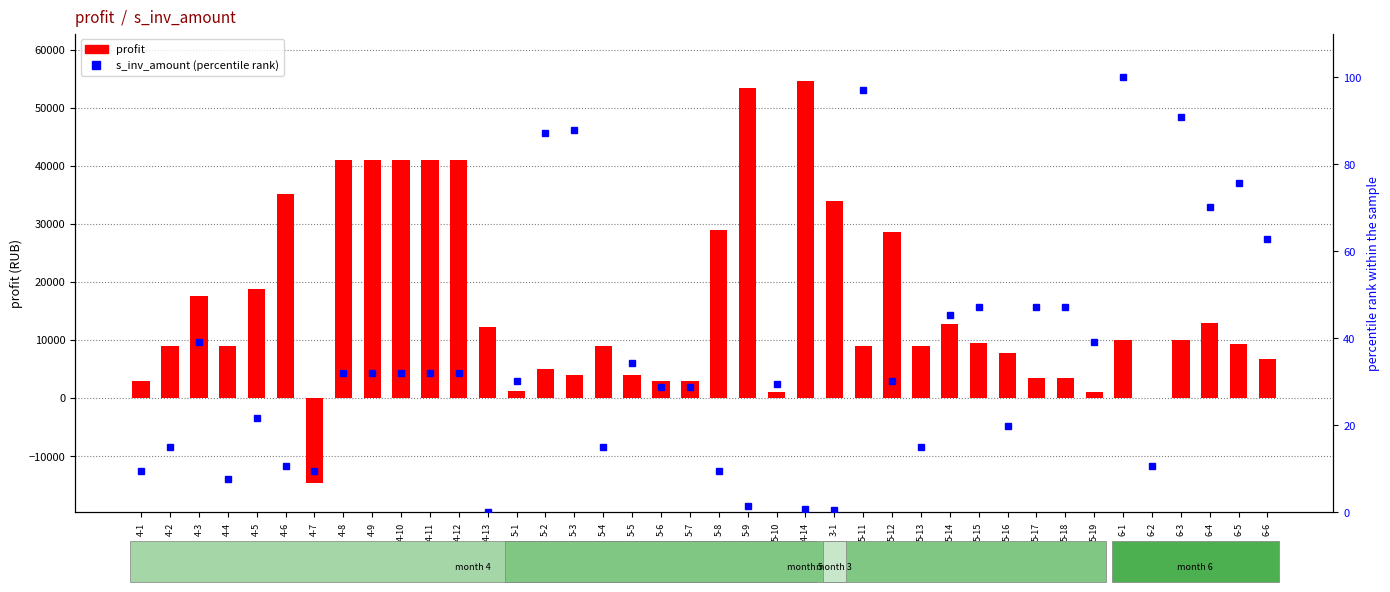

What is the spread (max minus min) of values at 5-1?

1169.9